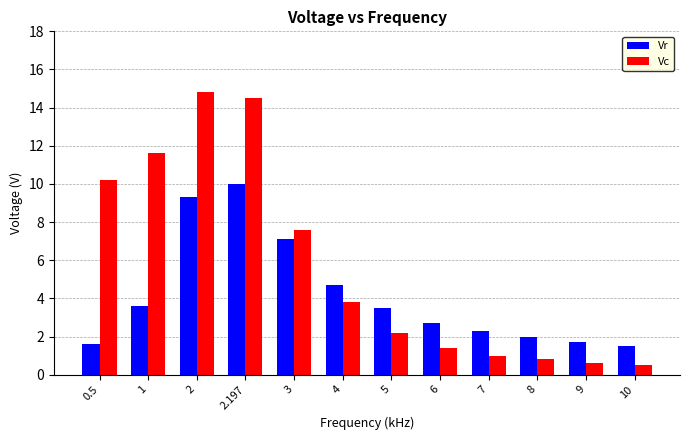

What is the value of the Vr bar at the 11th from the left?

1.7